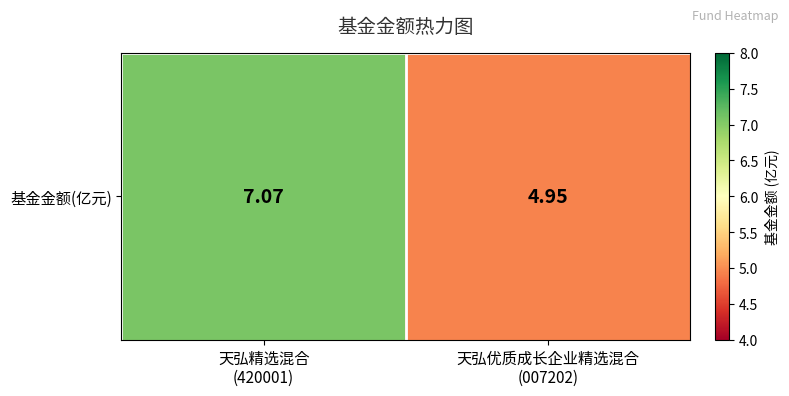

What is the change in value from 天弘精选混合
(420001) to 天弘优质成长企业精选混合
(007202)?

-2.1